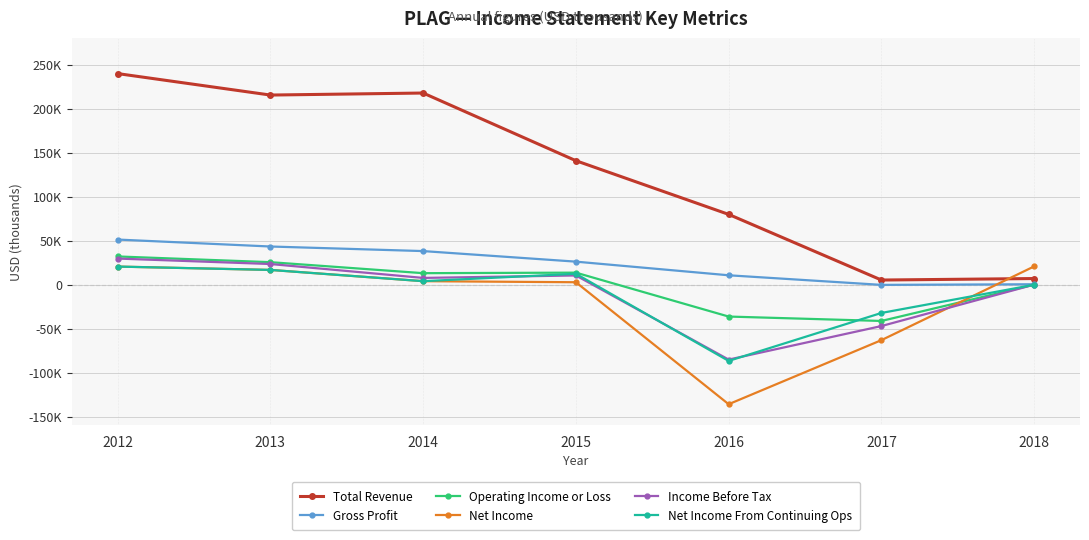

At which label is Net Income From Continuing Ops closest to -33200?

2017